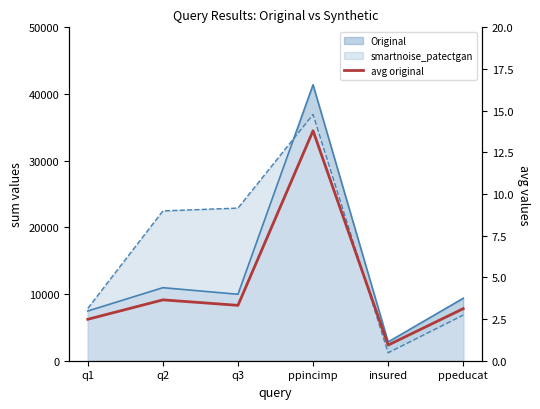

At which category does the chart reach its peak across all series?

ppincimp